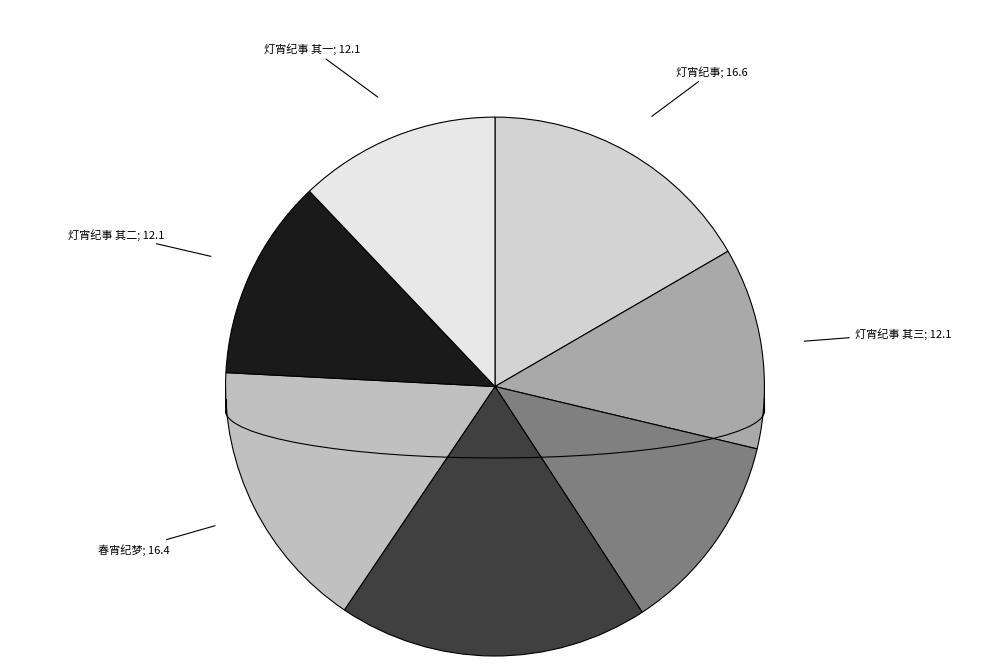

Between 灯宵纪事 其二 and 春宵纪梦, which is larger?

春宵纪梦